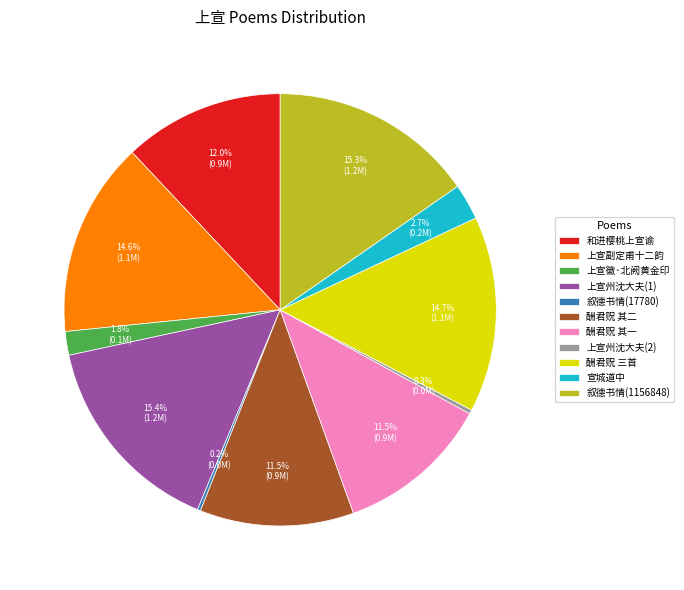

Approximately how many times larger is the value at 上宣州沈大夫(1) compared to 酬君贶 其一?

1.3